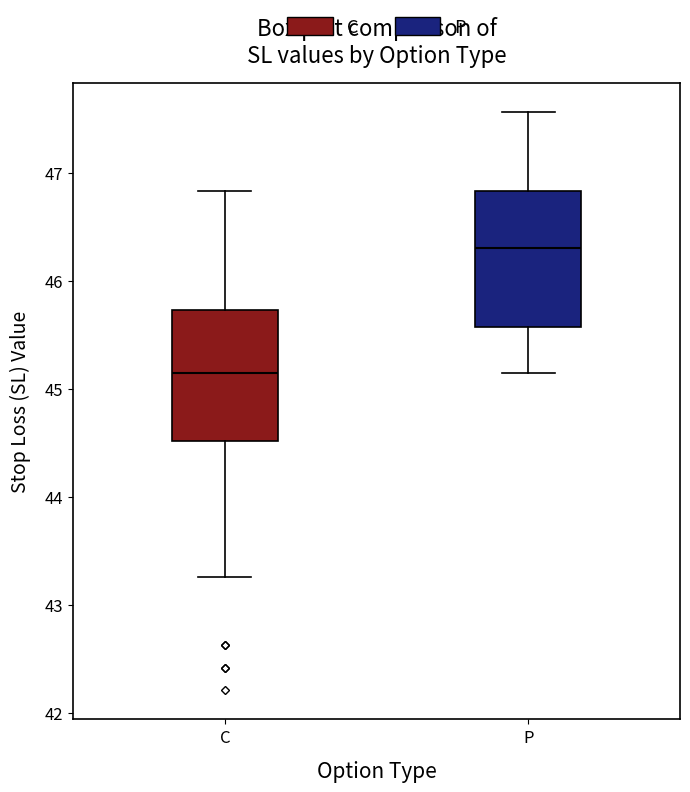

Where does the median line of the box for C sit on the y-axis? The values are not printed on the chart, so give them approximately, as read against the axis.

45.2